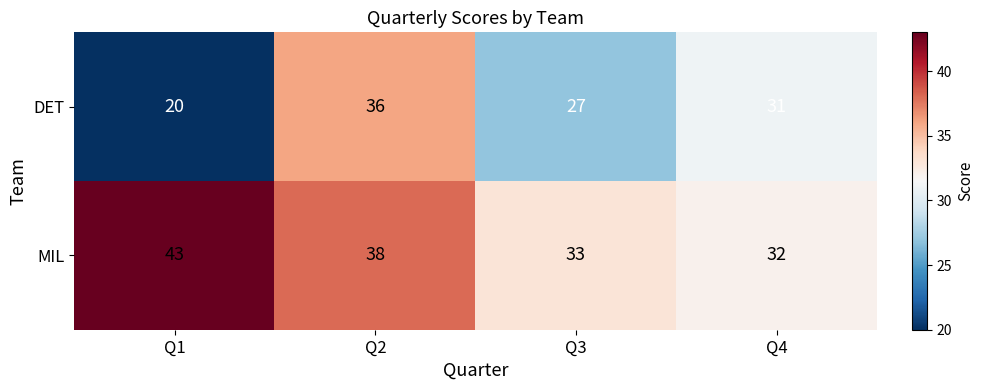

Reading left to right, list all the values displayed in this chart.

DET: Q1=20	Q2=36	Q3=27	Q4=31
MIL: Q1=43	Q2=38	Q3=33	Q4=32